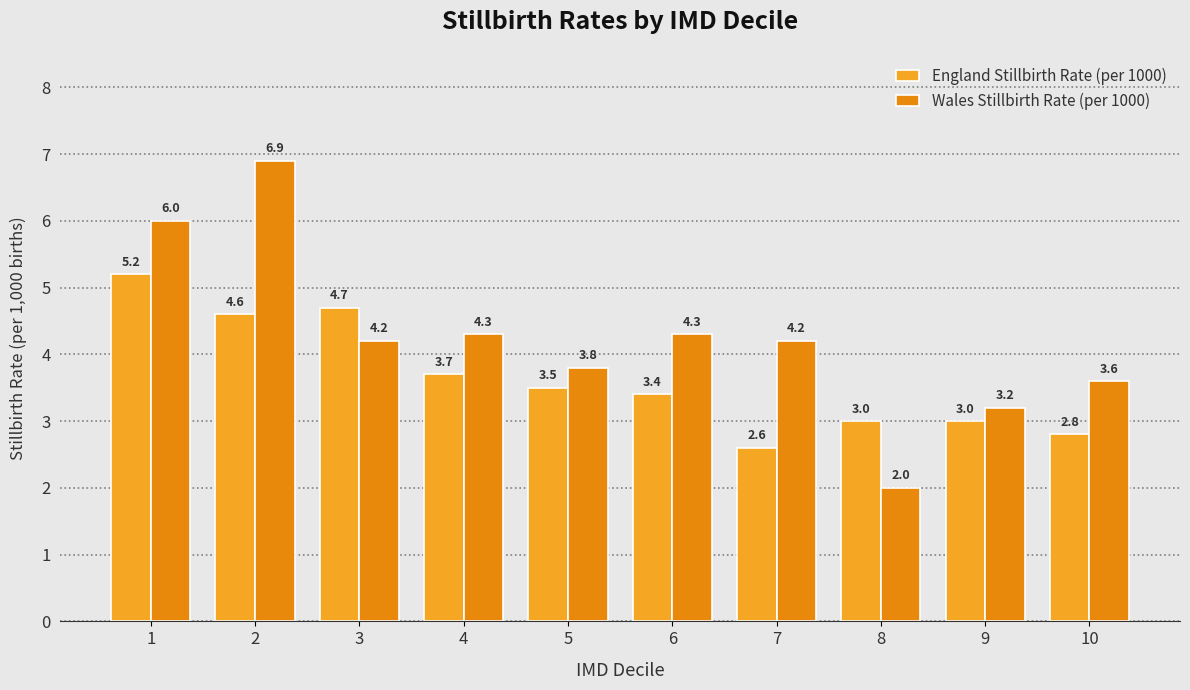

What is the difference between the highest and lowest values at 10?

0.8